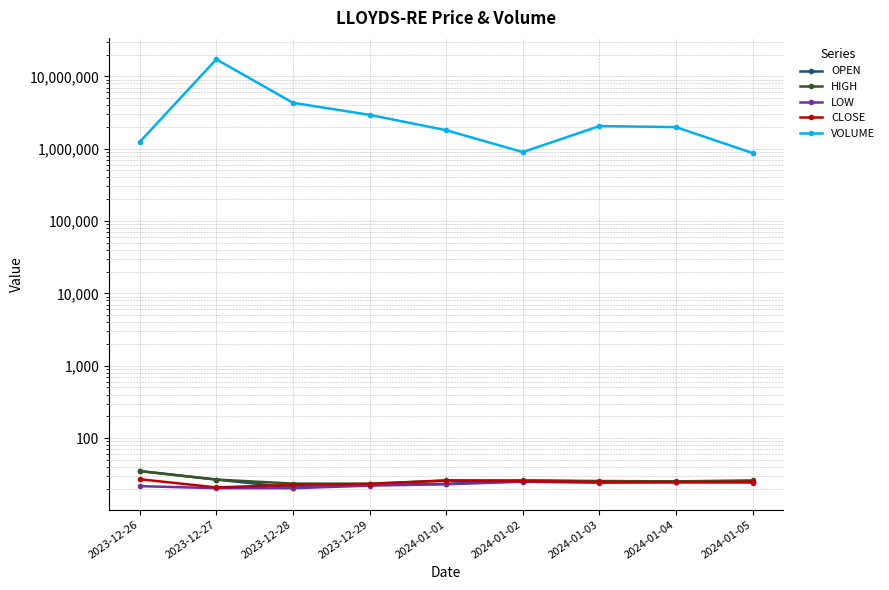

In VOLUME, how many points are lower than both neighbors (excluding endpoints)?

1